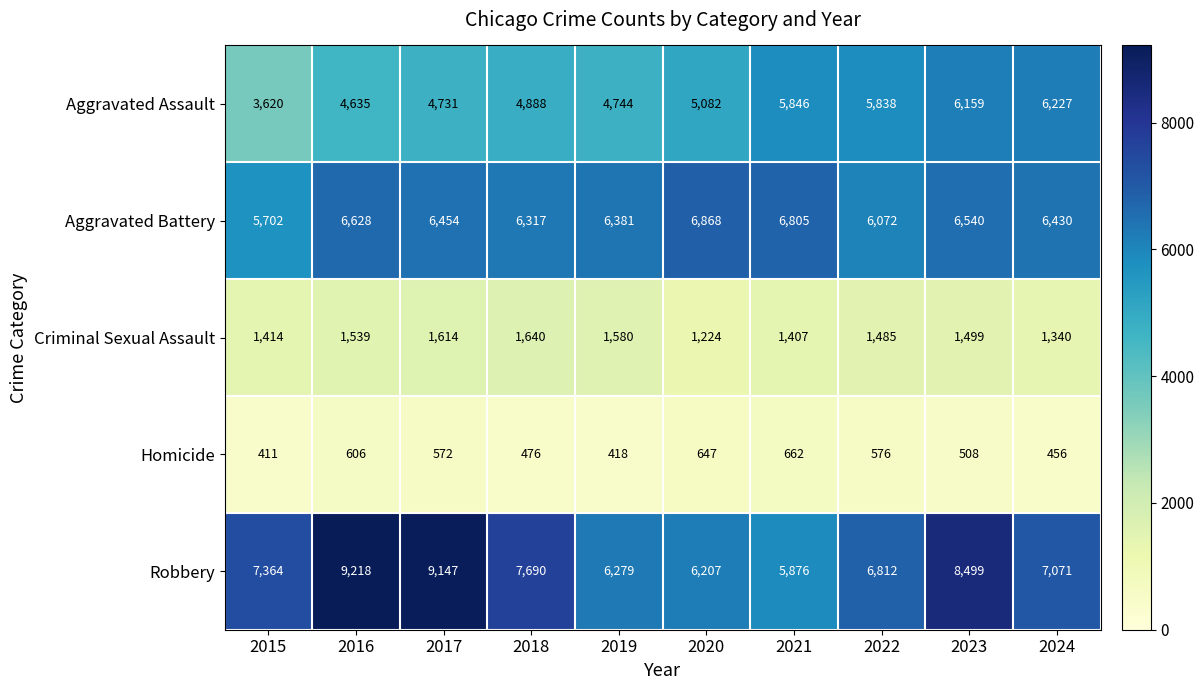

List the series in order of their peak value, lowest first.

Homicide, Criminal Sexual Assault, Aggravated Assault, Aggravated Battery, Robbery